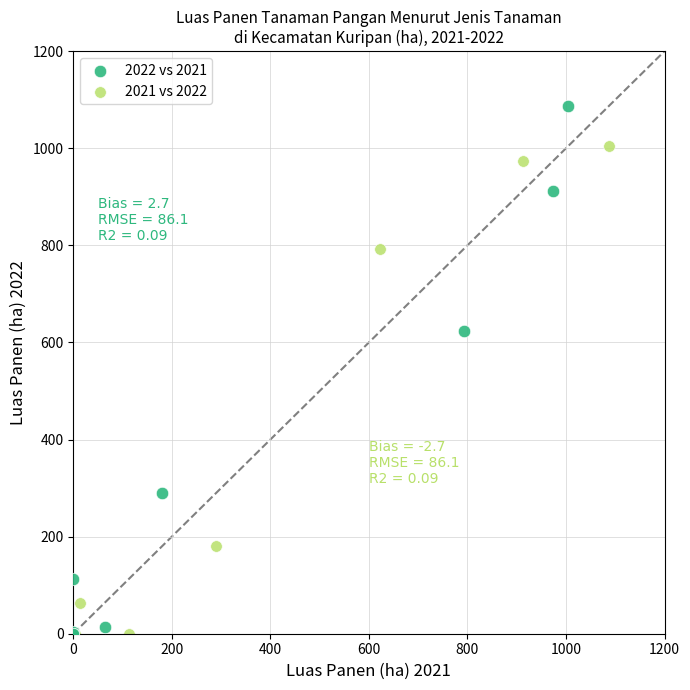

Which series reaches the maximum Y coordinate?

2022 vs 2021